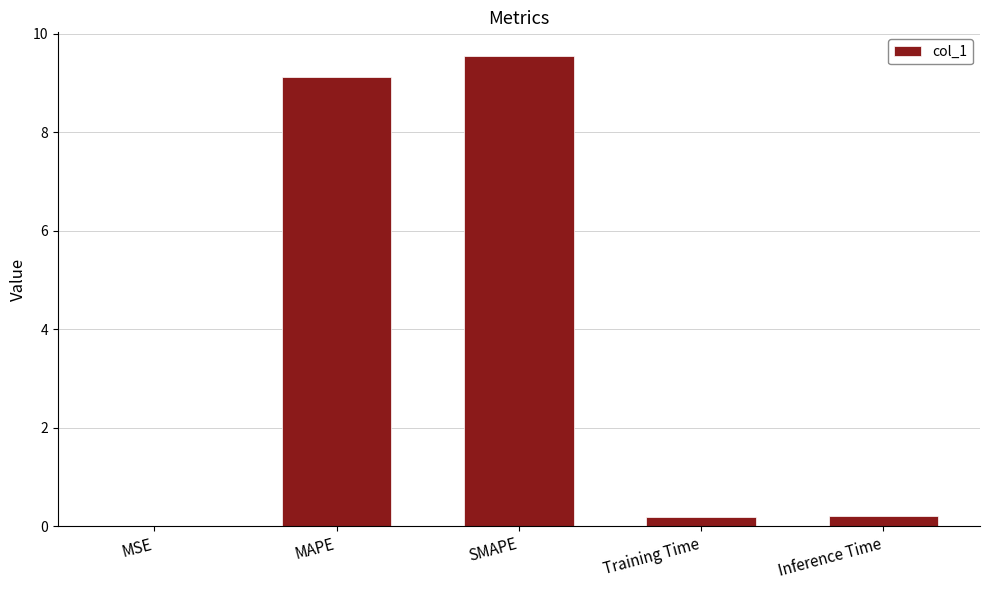

True or false: the data shows 5.2 at MAPE.

False